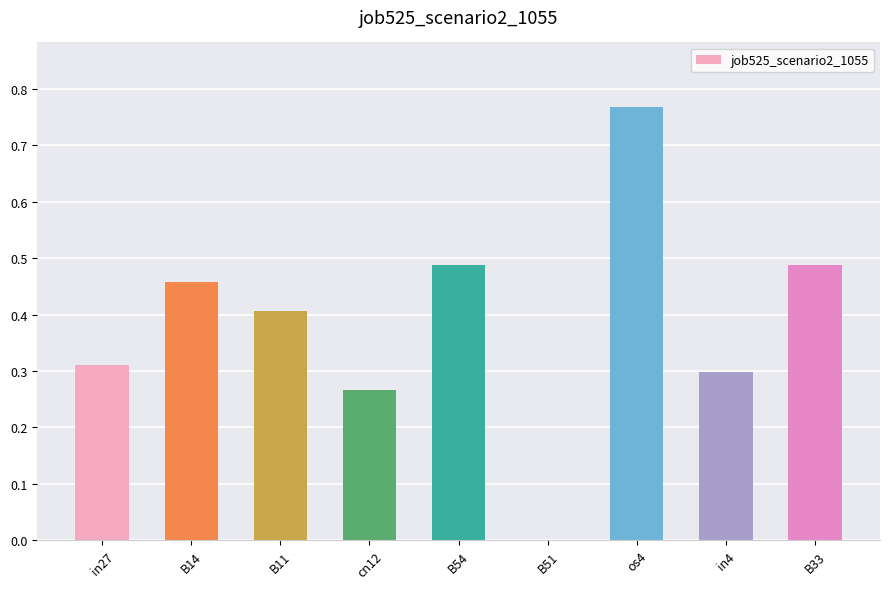

True or false: the data shows 0.3 at in4.

True